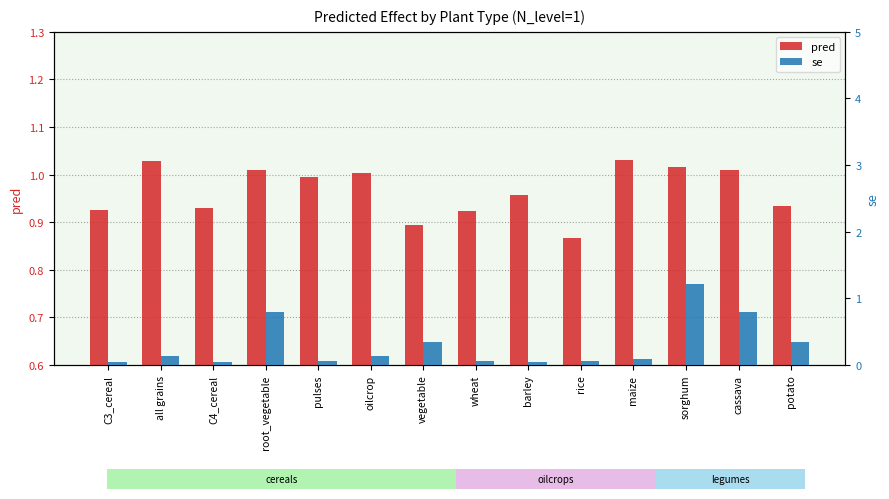

Does the chart contain stacked bars?

No